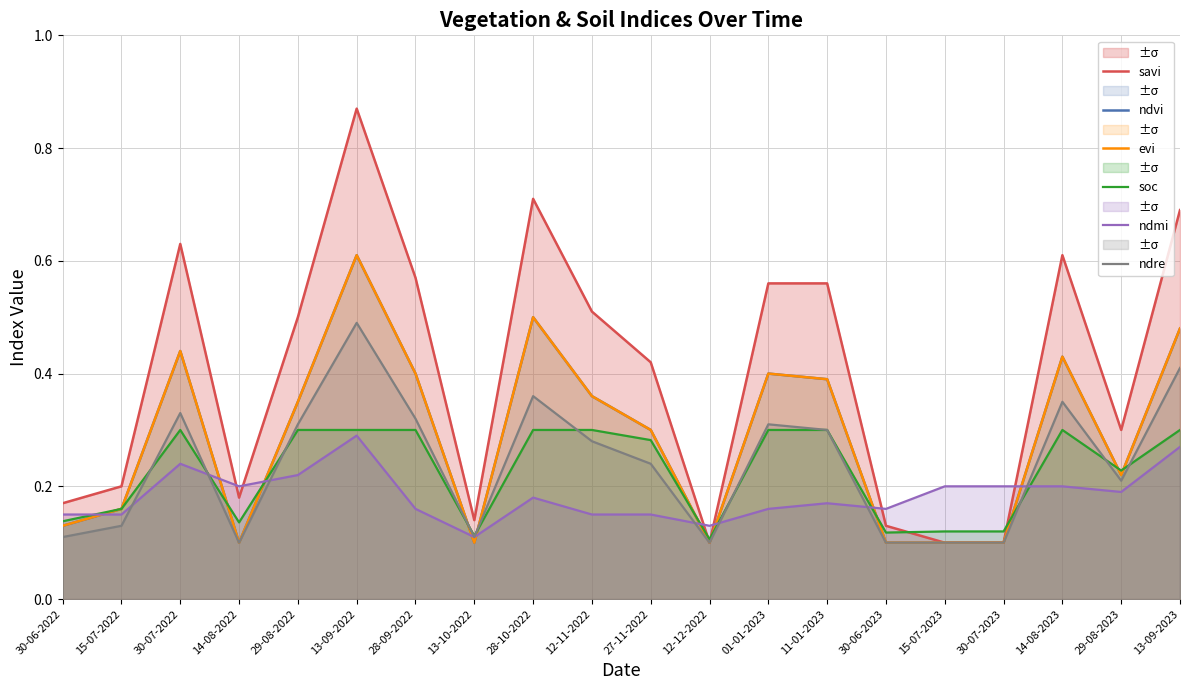

Where do ndre and evi first cross each other?

28-09-2022 and 13-10-2022